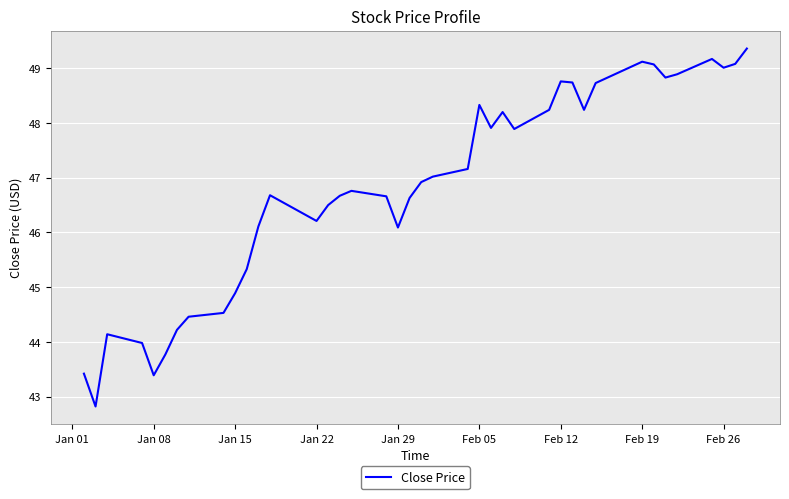

What is the smallest value displayed?

42.8